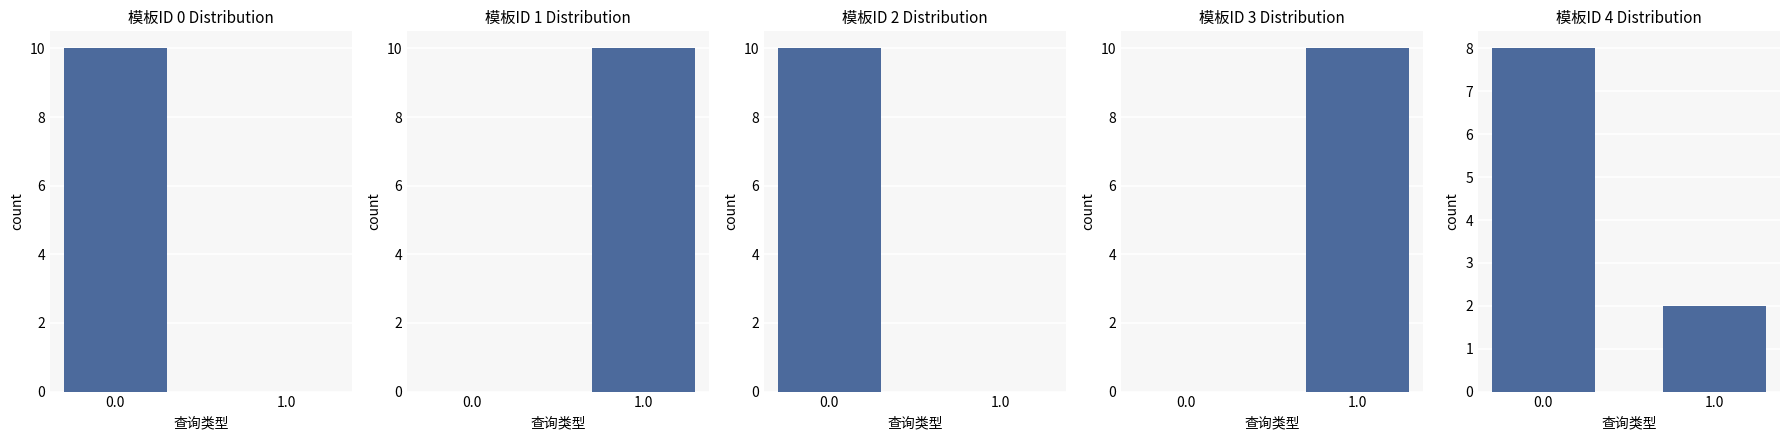

Which series has the largest total across all categories?

模板ID 0